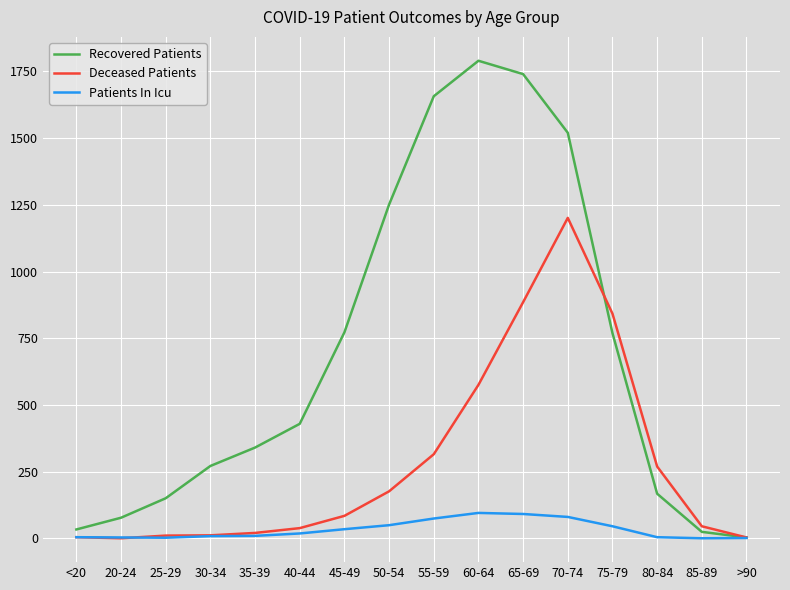

How many categories are shown in the chart?

16